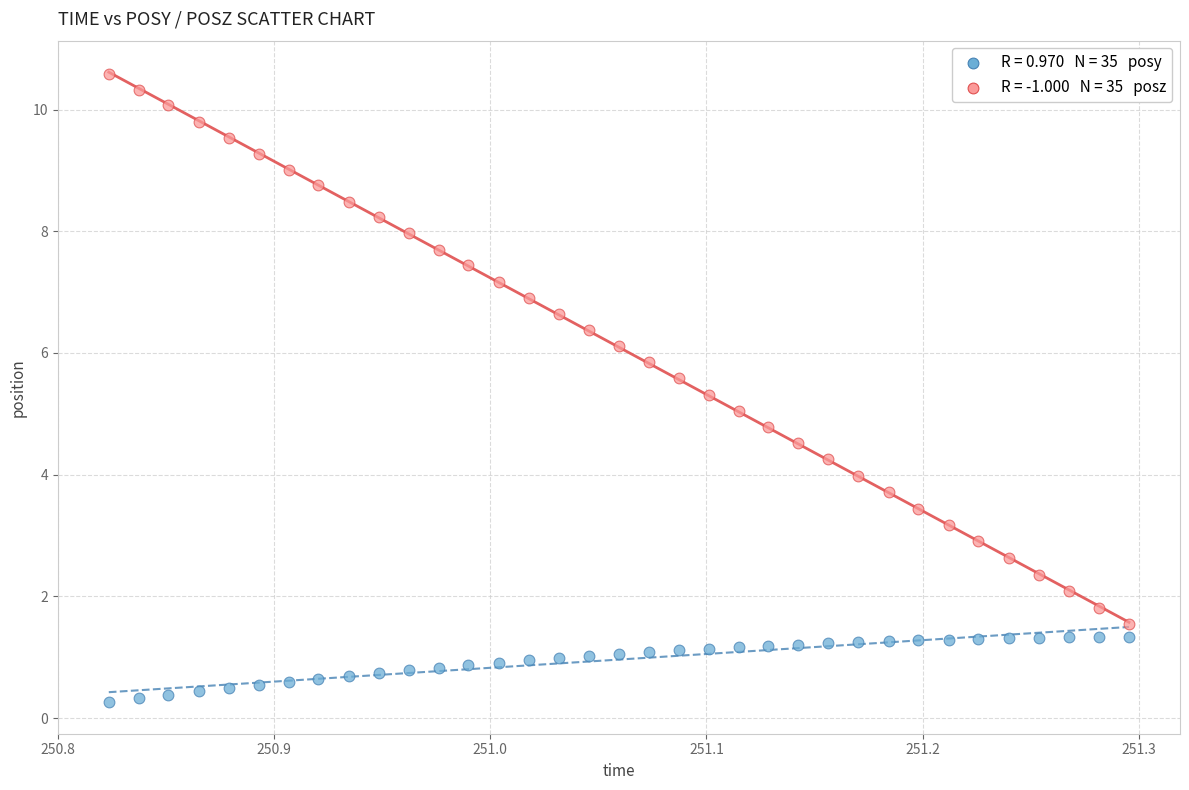

Across all data points, what is the range of X values (max minus min)?

0.5